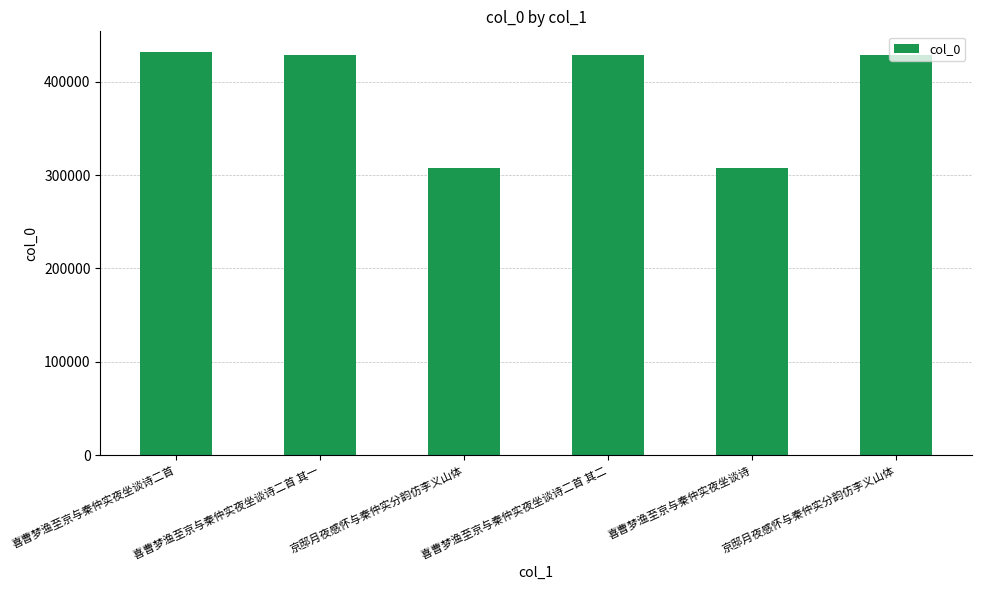

True or false: the data shows 428869 at 喜曹梦渔至京与秦仲实夜坐谈诗二首 其二.

True